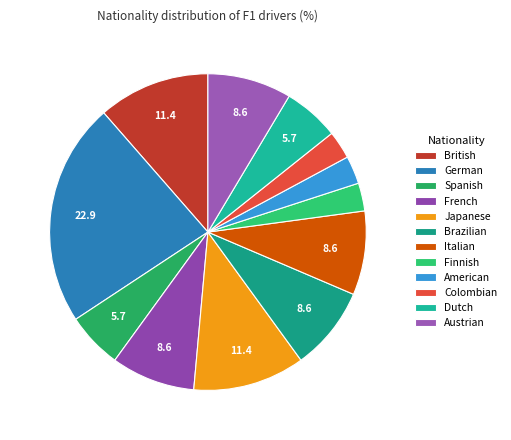

What portion of the pie excludes Spanish?

94.3%